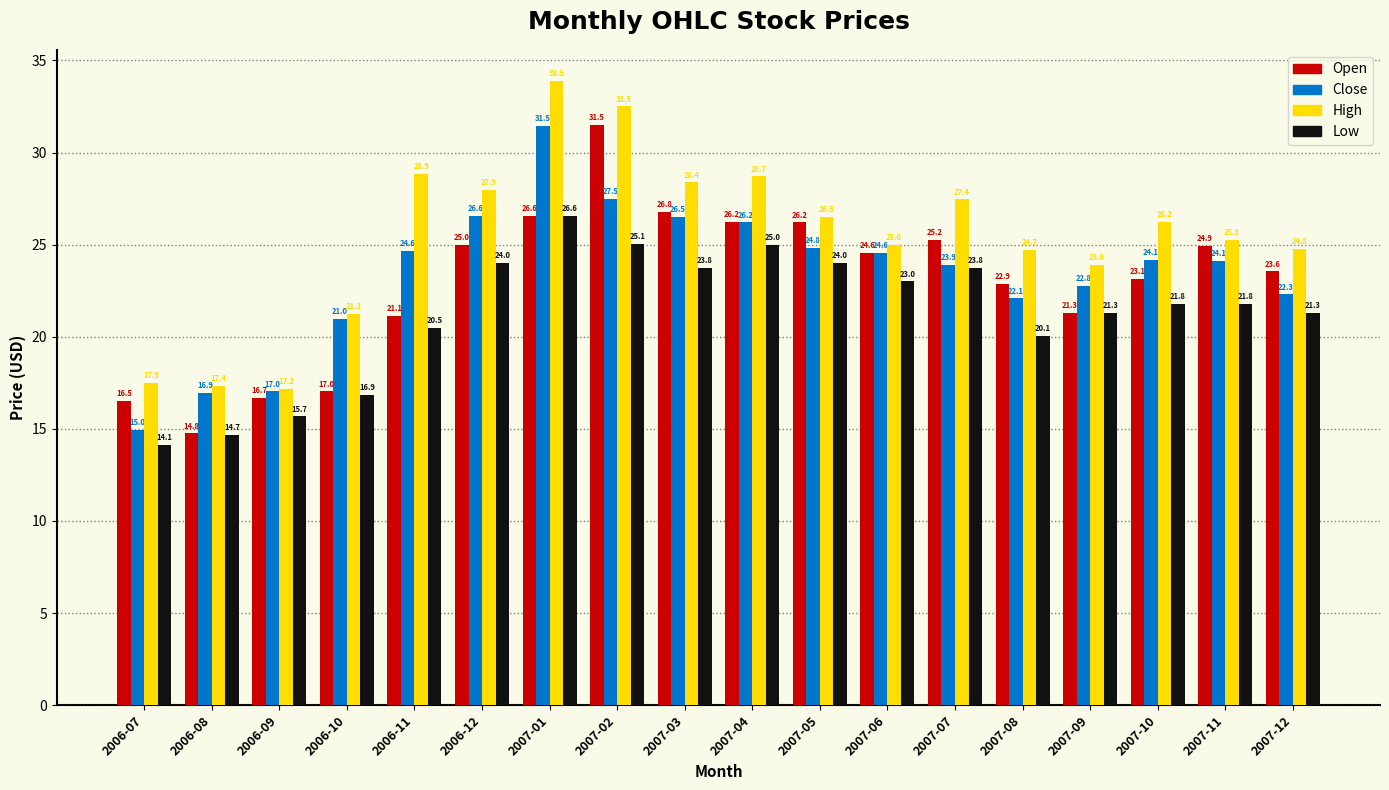

At 2007-12, list the series in order from largest to smallest.

High, Open, Close, Low